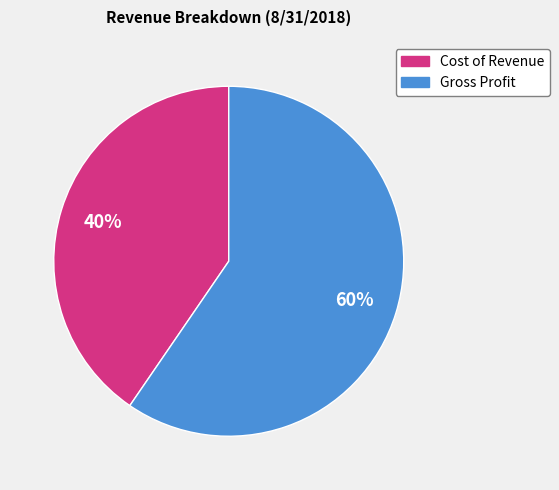

Which category has the smallest portion of the pie?

Cost of Revenue